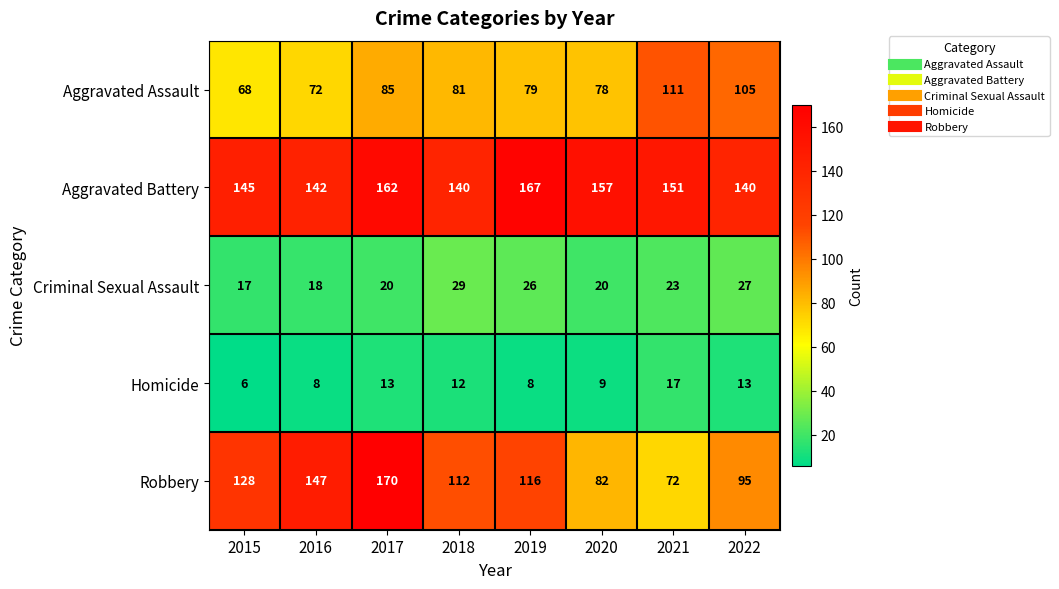

What value does the Criminal Sexual Assault series have at 2017?

20